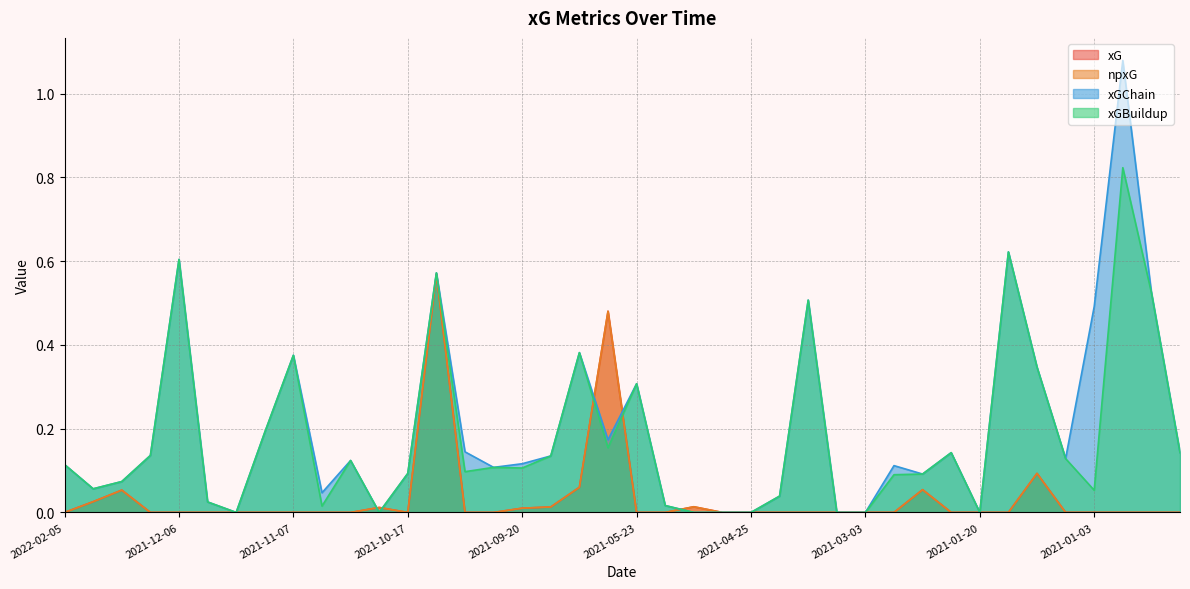

List the series in order of their peak value, lowest first.

xG, npxG, xGBuildup, xGChain